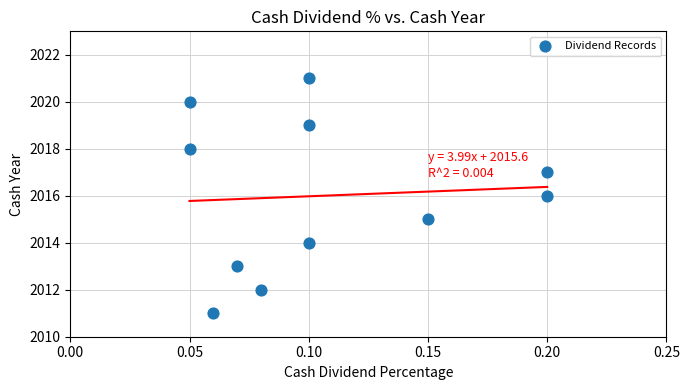

What is the range of Y values (max minus min)?

10